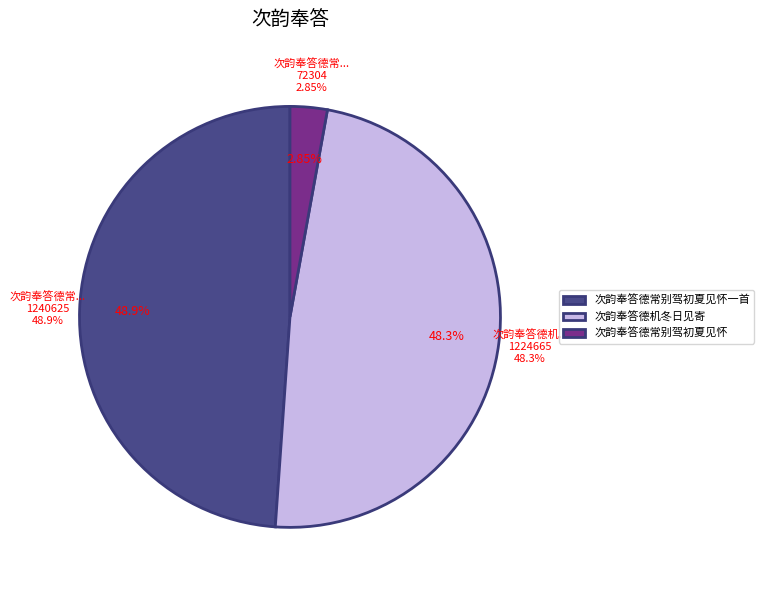

Between 次韵奉答德机冬日见寄 and 次韵奉答德常别驾初夏见怀, which is larger?

次韵奉答德机冬日见寄